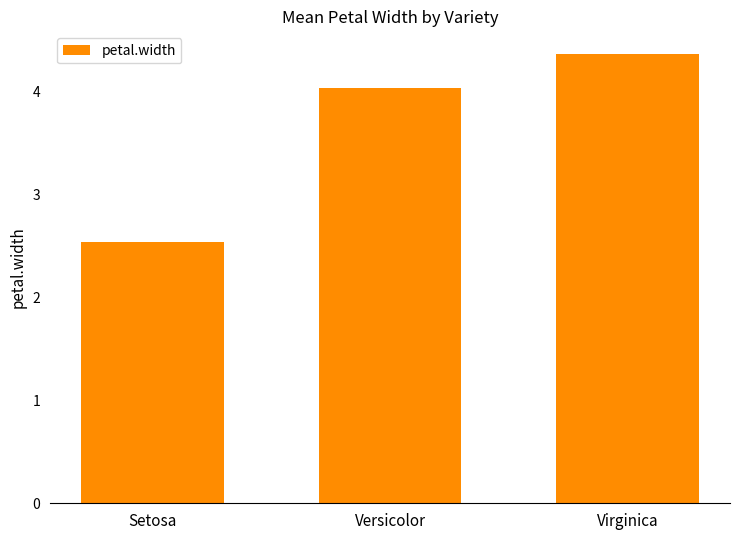

Reading left to right, transcribe all the data shown in this chart.

Setosa=2.5	Versicolor=4.0	Virginica=4.4